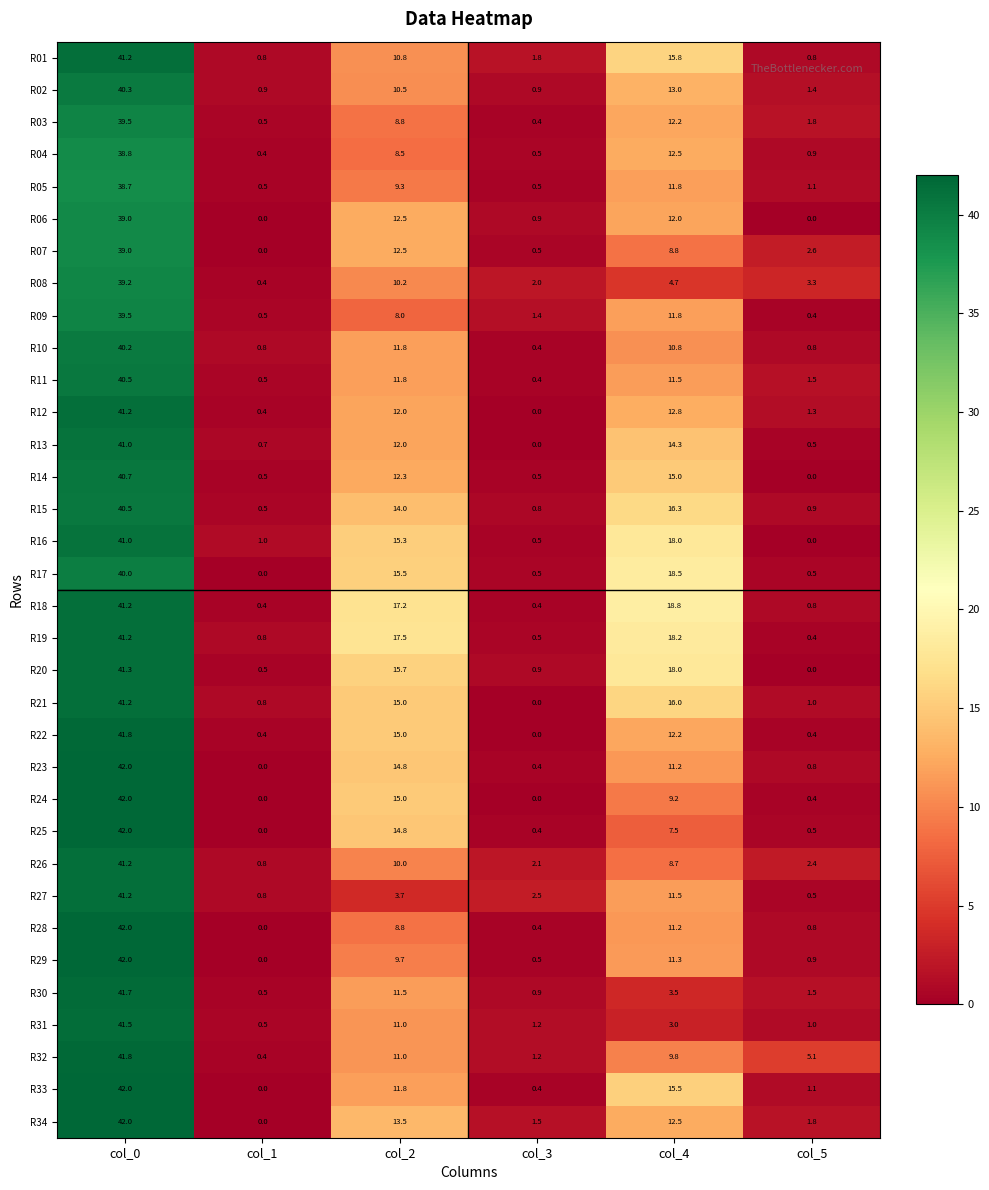

What is the greatest value displayed?

42.0